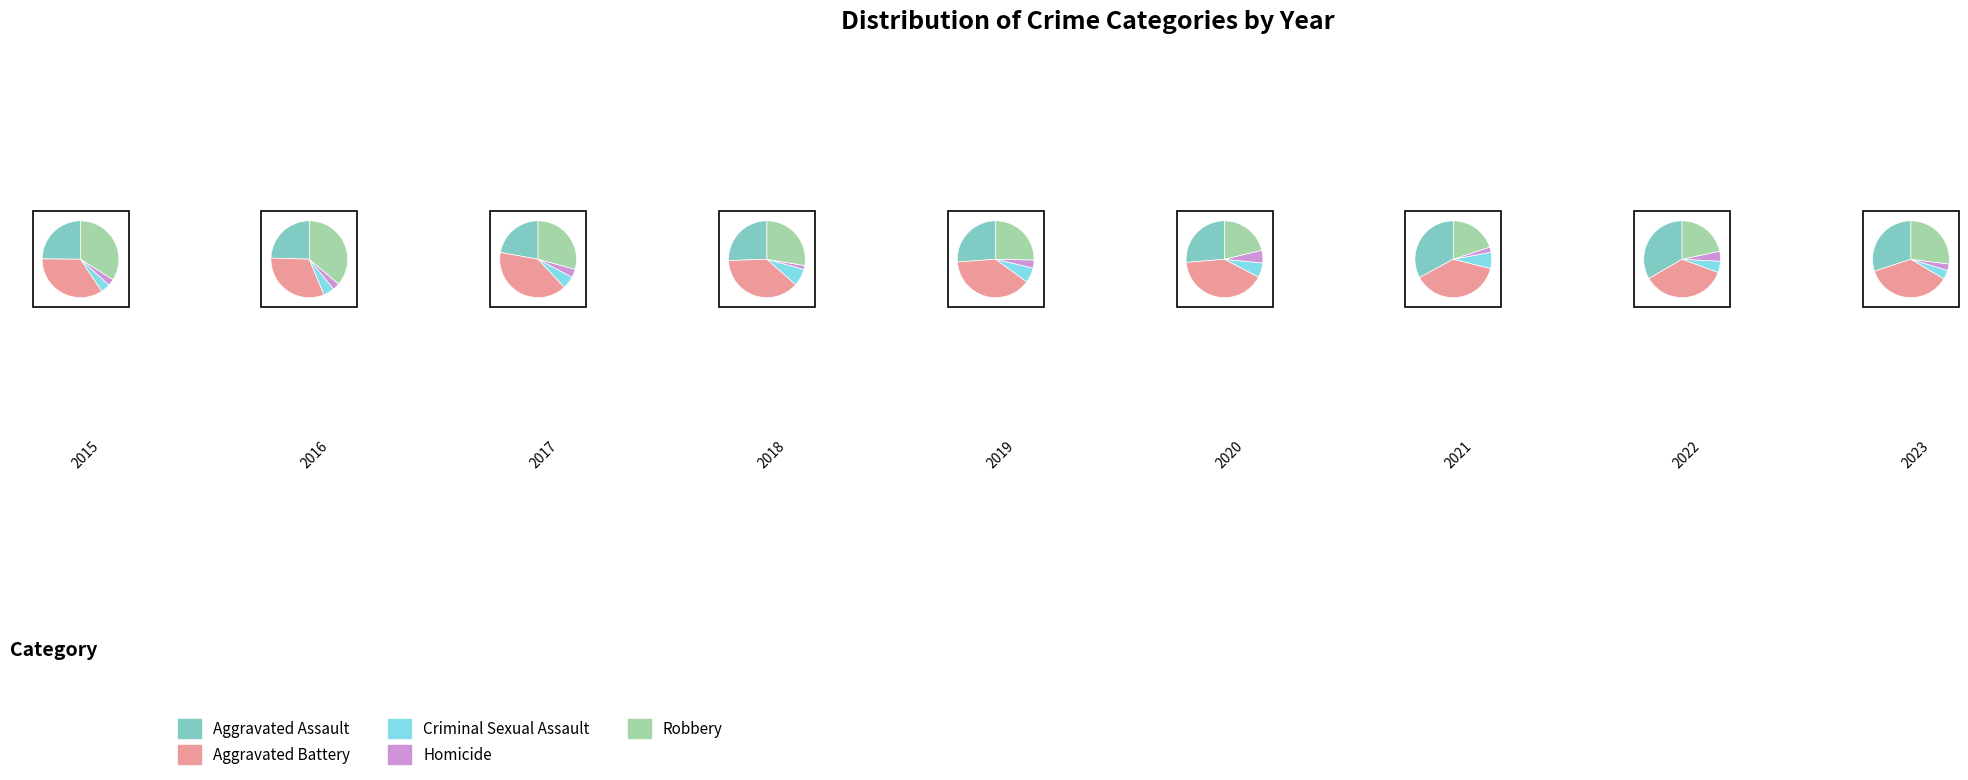

How much of the chart is everything except Criminal Sexual Assault?

90.4%